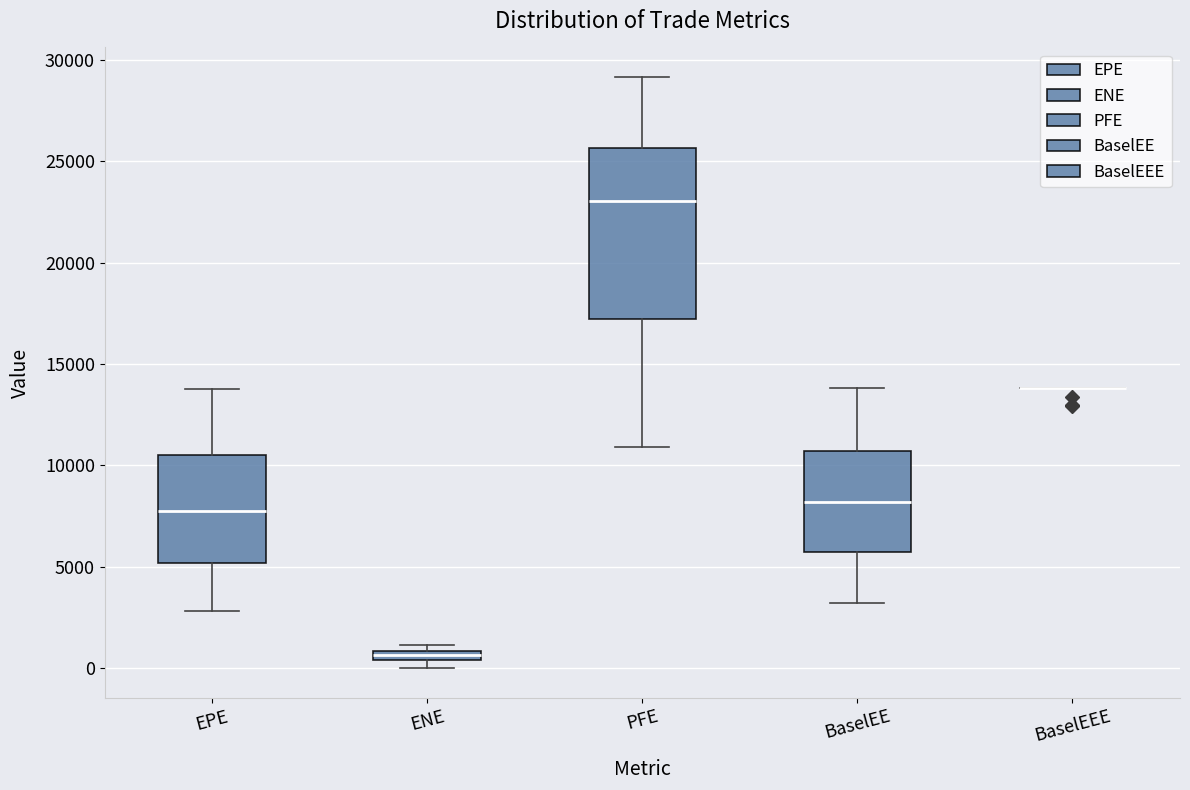

Where is the upper edge of the box for PFE on the y-axis? The values are not printed on the chart, so give them approximately, as read against the axis.

25500